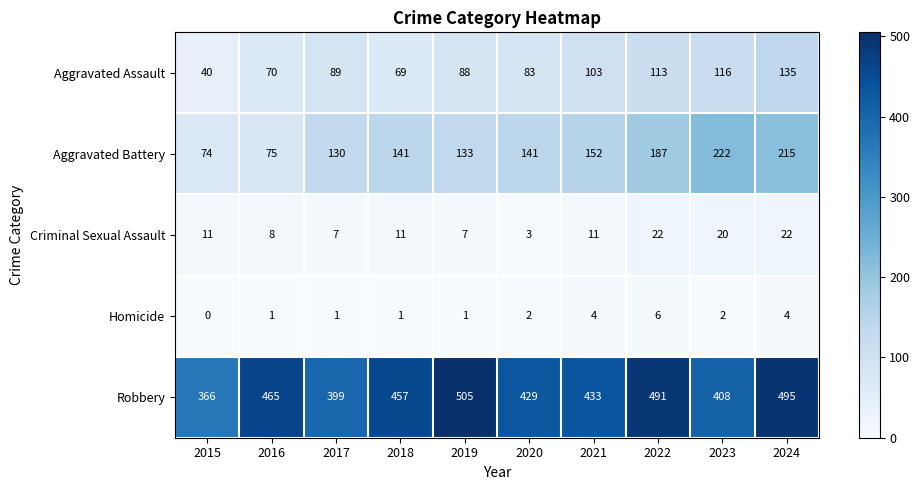

What is the average value of the Robbery series?

445